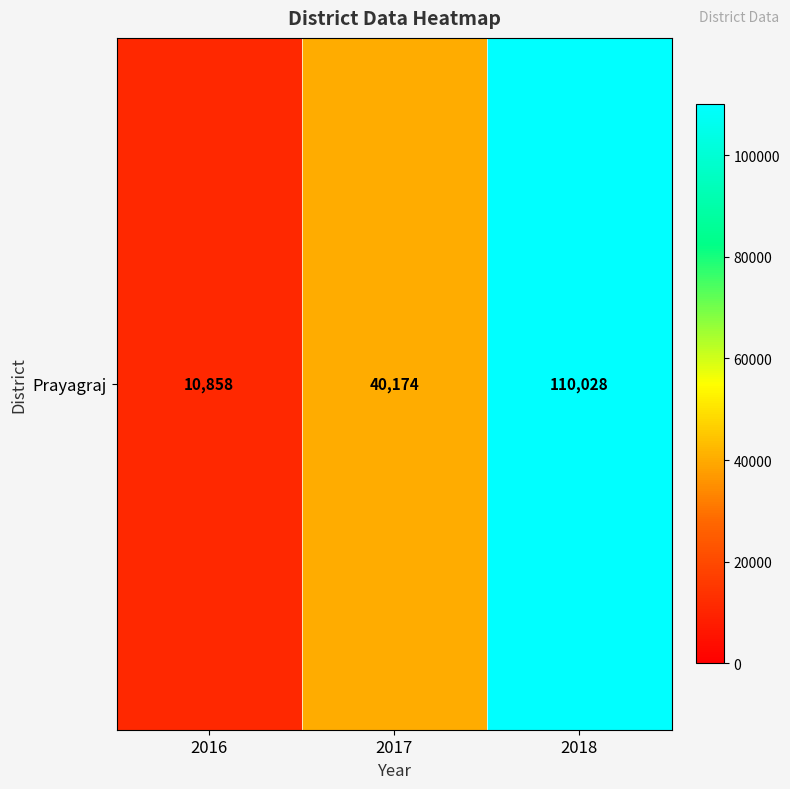

Reading right to left, transcribe all the data shown in this chart.

2018=110028	2017=40174	2016=10858